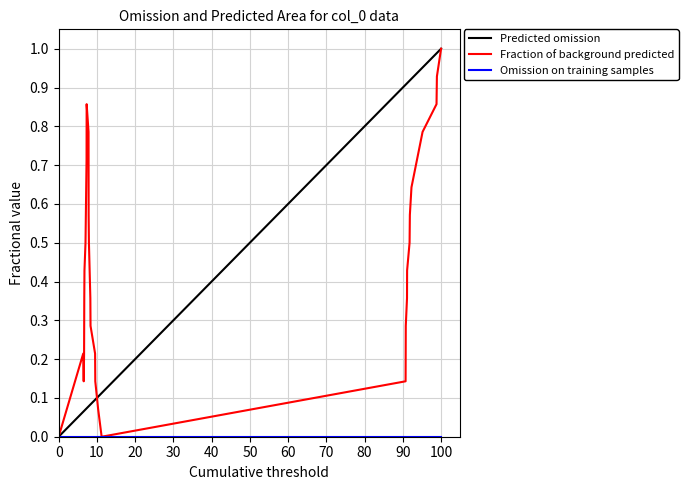

What is the value of the 17th point from the left?

0.1